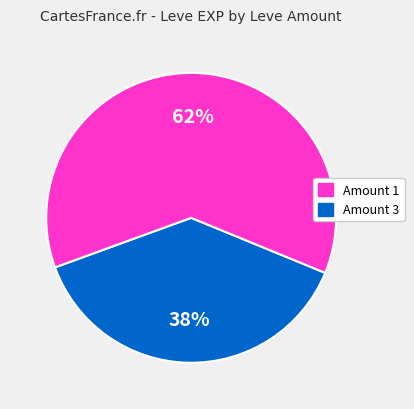

To the nearest percent, what is the average slice percentage?

50%